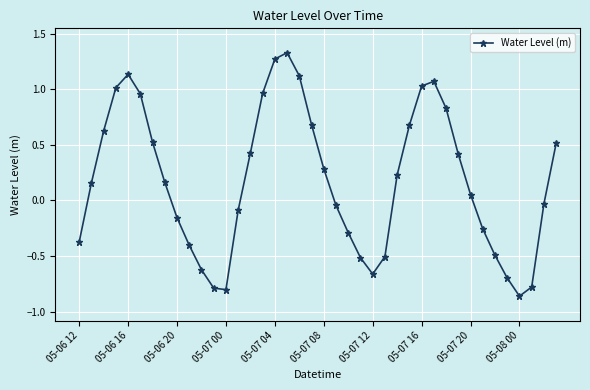

What is the sum of all values?

7.1